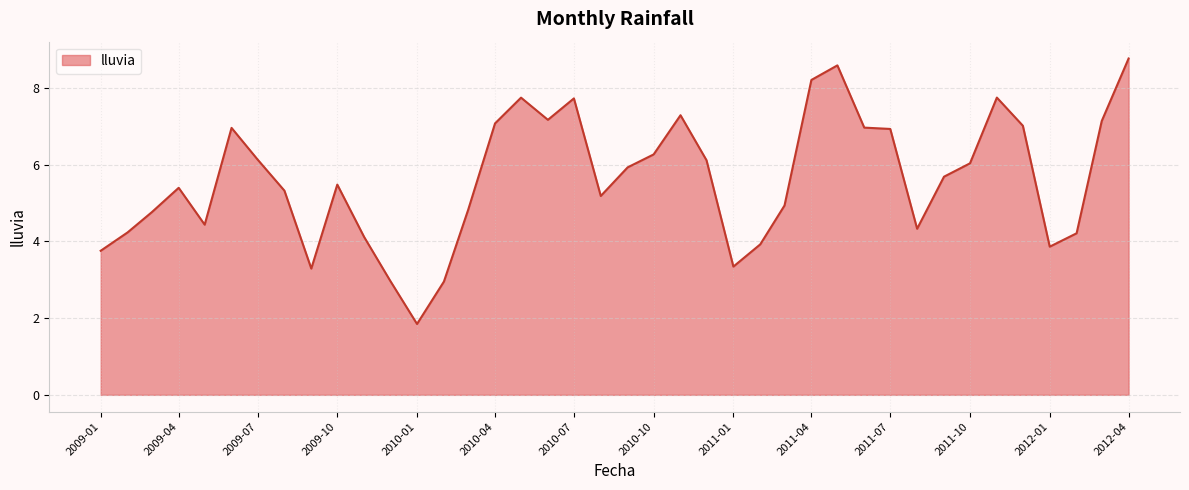

What is the difference between the maximum and minimum values?

6.9